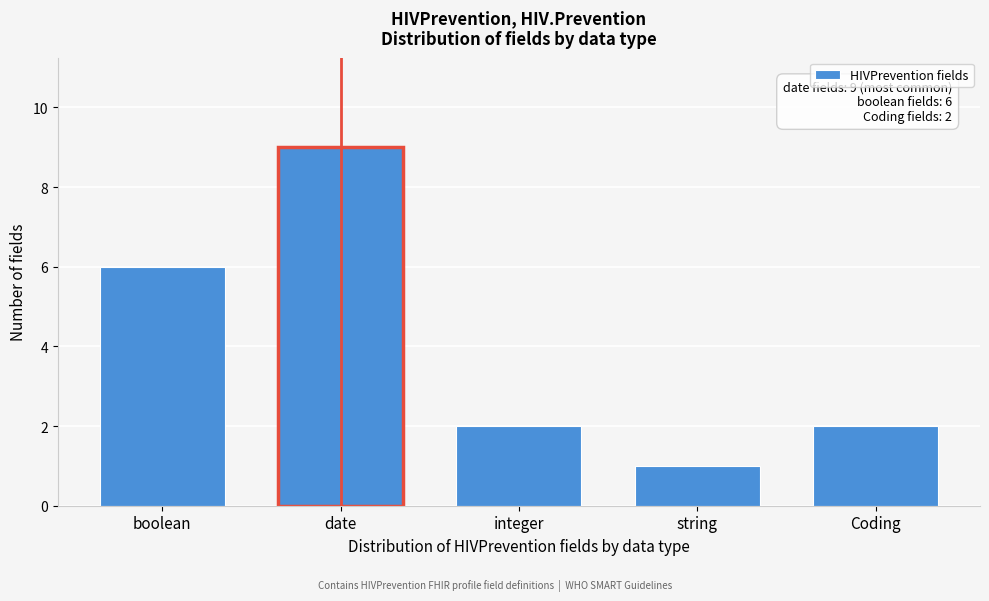

Reading left to right, what are all the values shown in this chart?

6	9	2	1	2